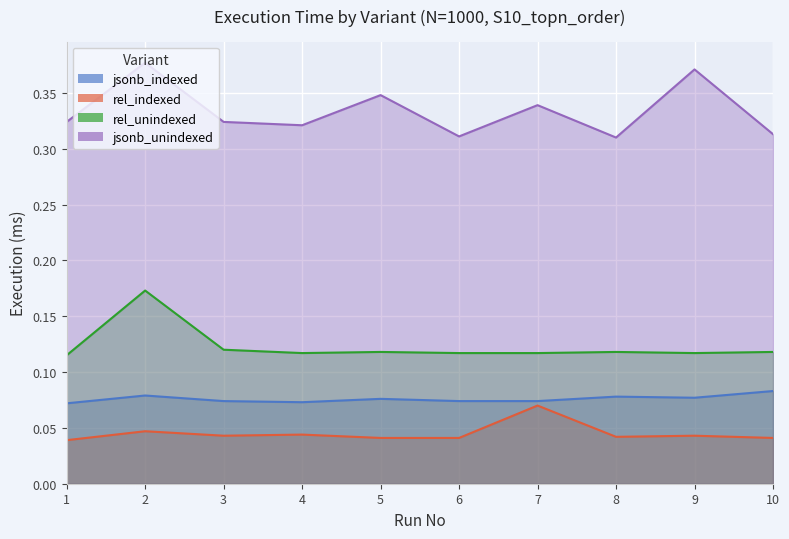

Rank the series by their maximum value, from lowest to highest.

rel_indexed, jsonb_indexed, rel_unindexed, jsonb_unindexed